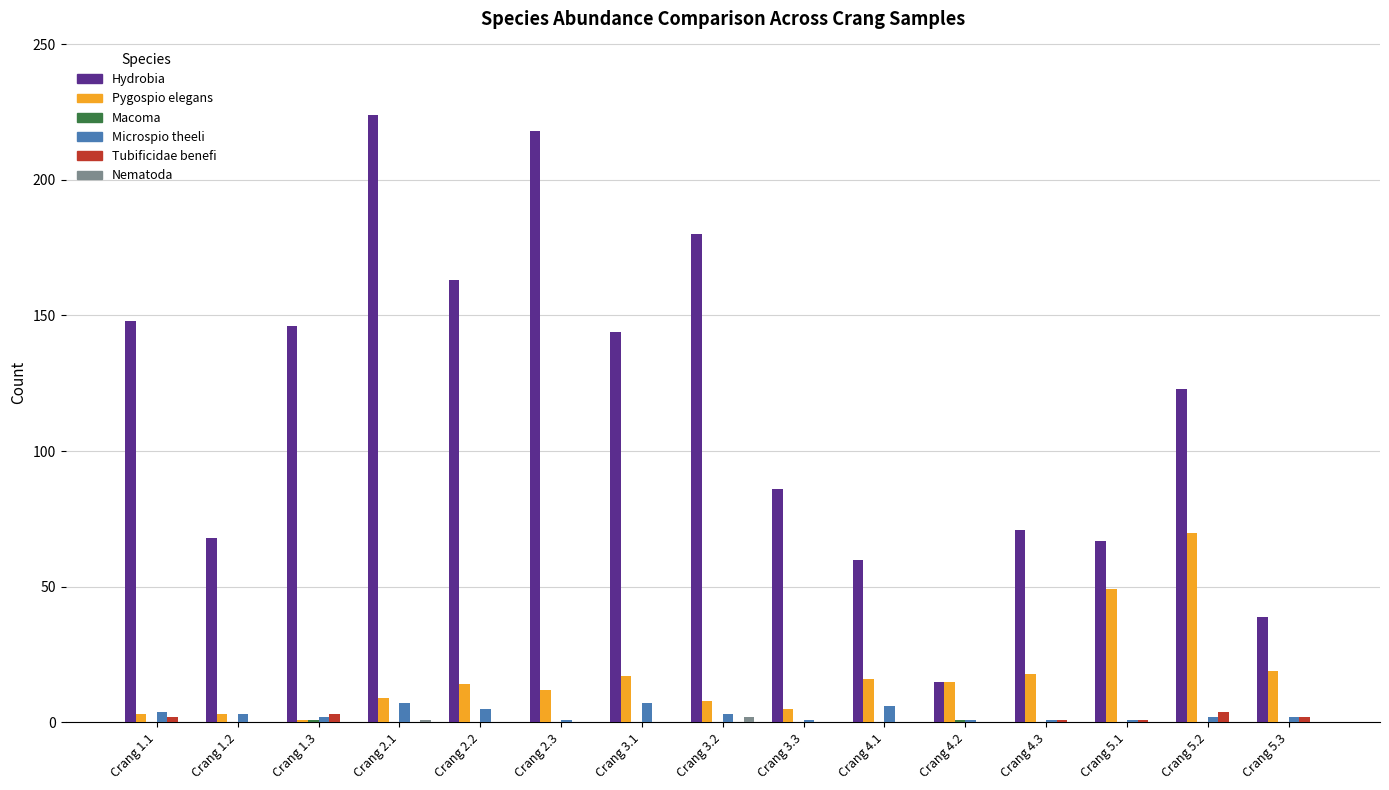

Which series has the widest spread of values?

Hydrobia